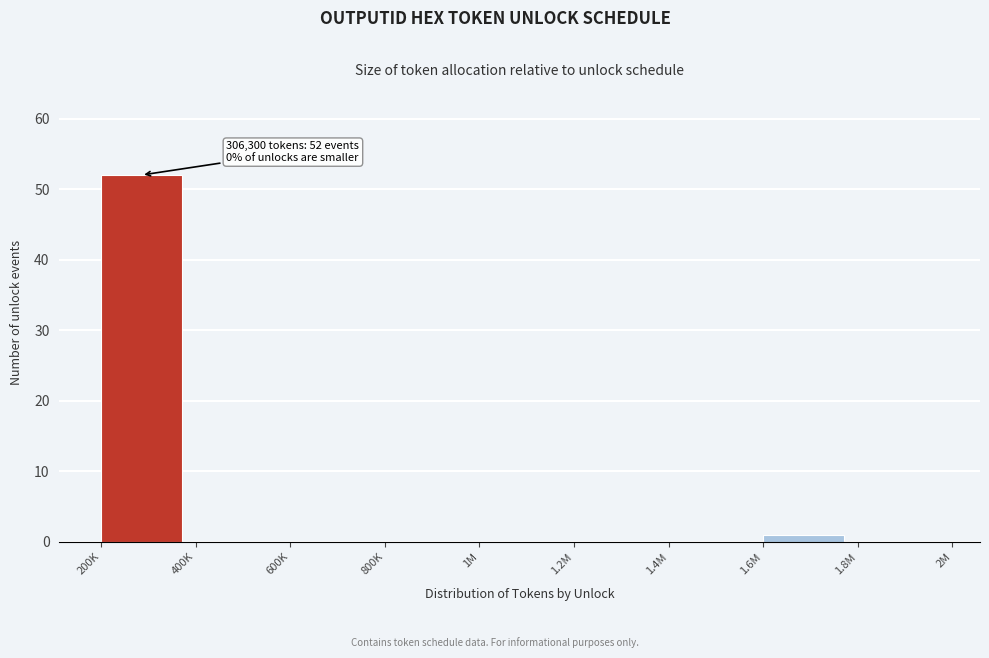

Reading left to right, transcribe all the data shown in this chart.

200K=52	400K=0	600K=0	800K=0	1M=0	1.2M=0	1.4M=0	1.6M=1	1.8M=0